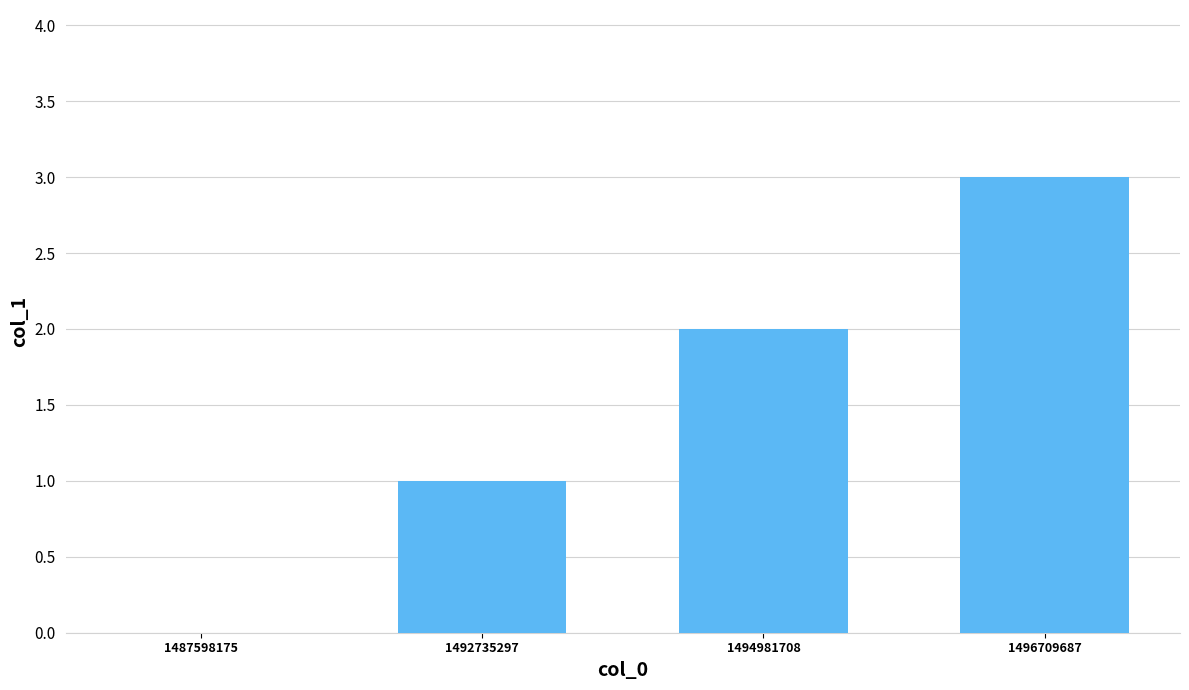

Which category has the highest value across all series?

1496709687